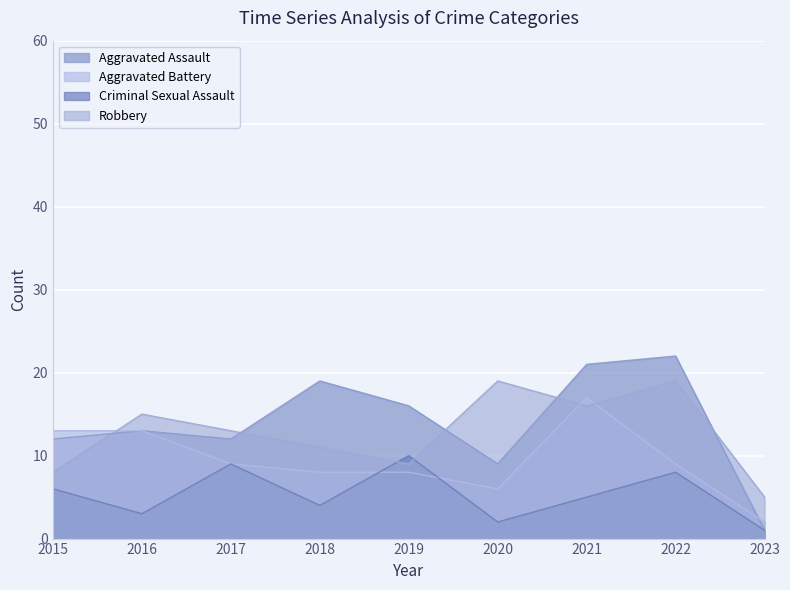

What is the value of the Criminal Sexual Assault point at the 1st from the left?

6